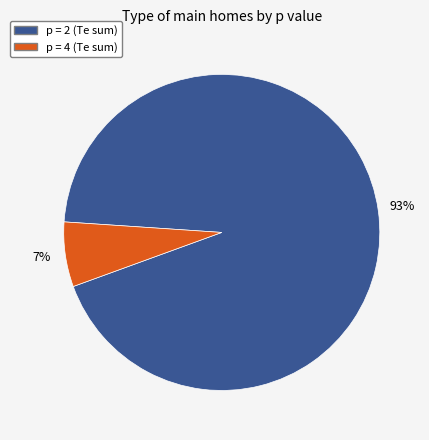

Is there any slice that represents more than half of the pie?

Yes